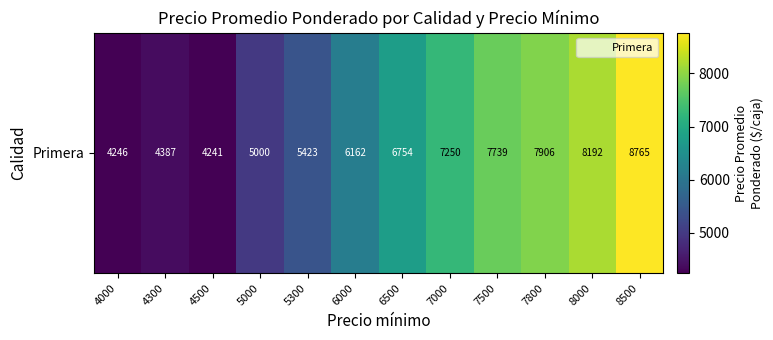

What is the difference between the maximum and minimum values?

4524